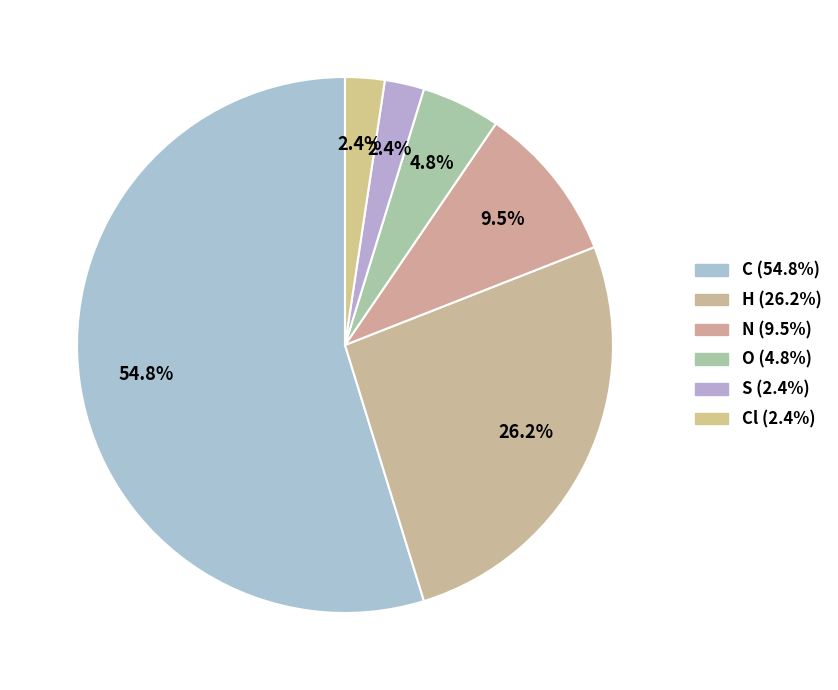

What is the largest slice in the pie chart?

C